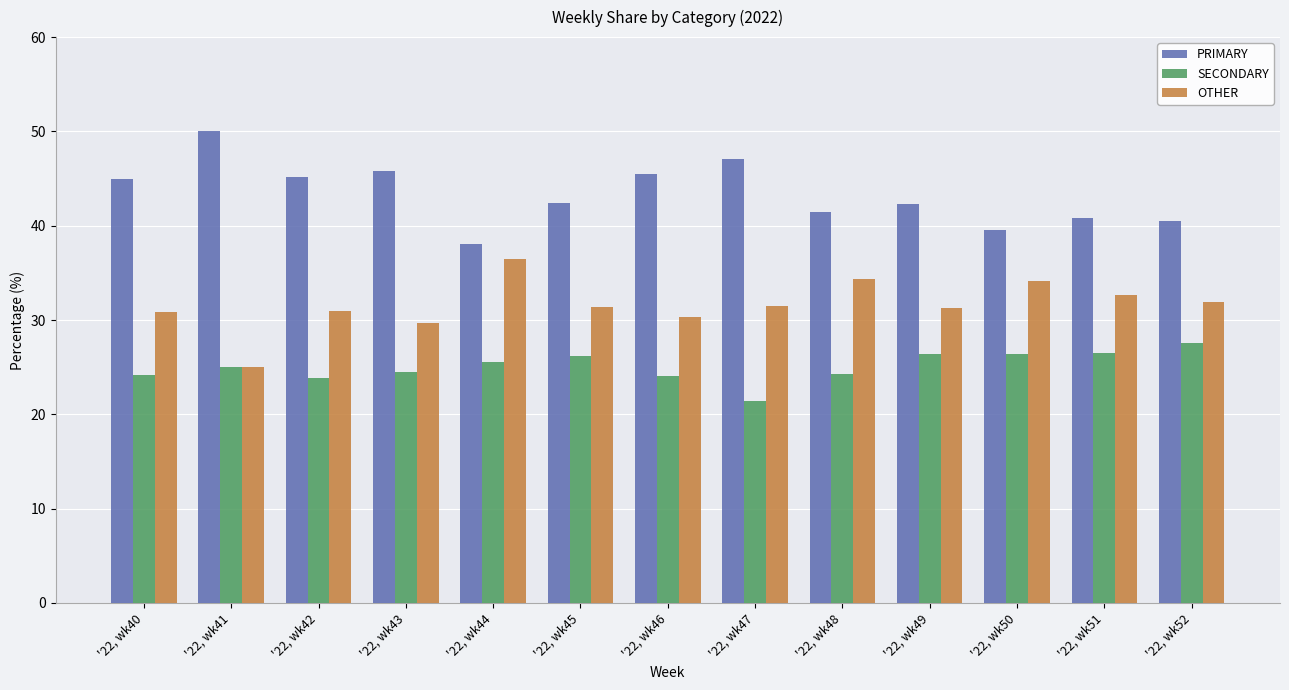

List the series in order of their overall mean, highest first.

PRIMARY, OTHER, SECONDARY